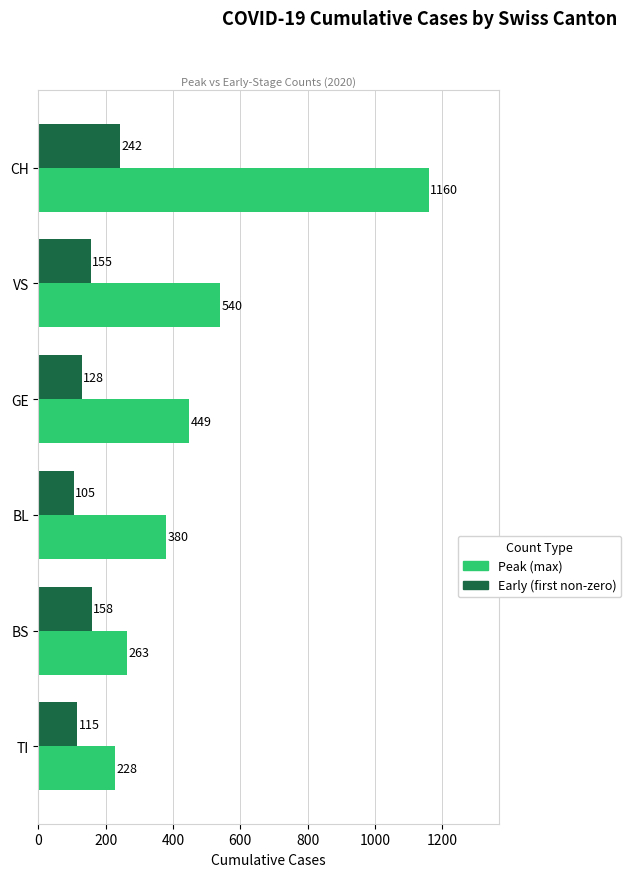

What is the difference between the maximum and minimum values in the Early (first non-zero) series?

137